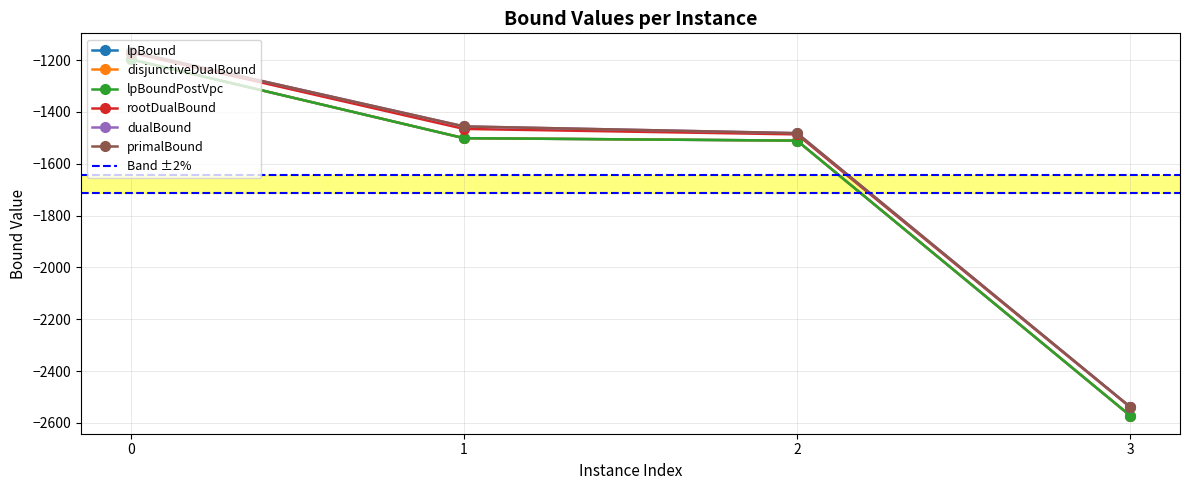

Reading right to left, list all the values displayed in this chart.

lpBound: 3=-2571.7	2=-1510.8	1=-1501.4	0=-1197.2
disjunctiveDualBound: 3=-2571.7	2=-1510.8	1=-1501.4	0=-1197.2
lpBoundPostVpc: 3=-2571.7	2=-1510.8	1=-1501.4	0=-1197.2
rootDualBound: 3=-2539.2	2=-1486.7	1=-1465.7	0=-1171.3
dualBound: 3=-2538.0	2=-1482.0	1=-1456.0	0=-1167.0
primalBound: 3=-2538.0	2=-1482.0	1=-1456.0	0=-1167.0